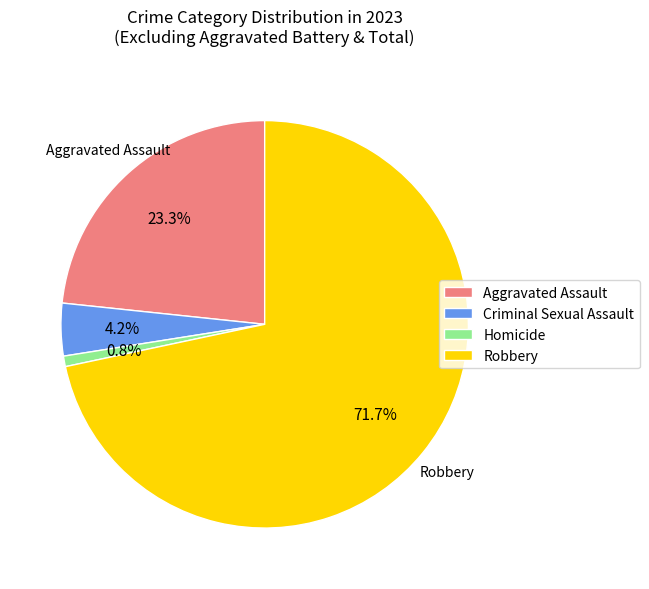

Between Aggravated Assault and Homicide, which is larger?

Aggravated Assault